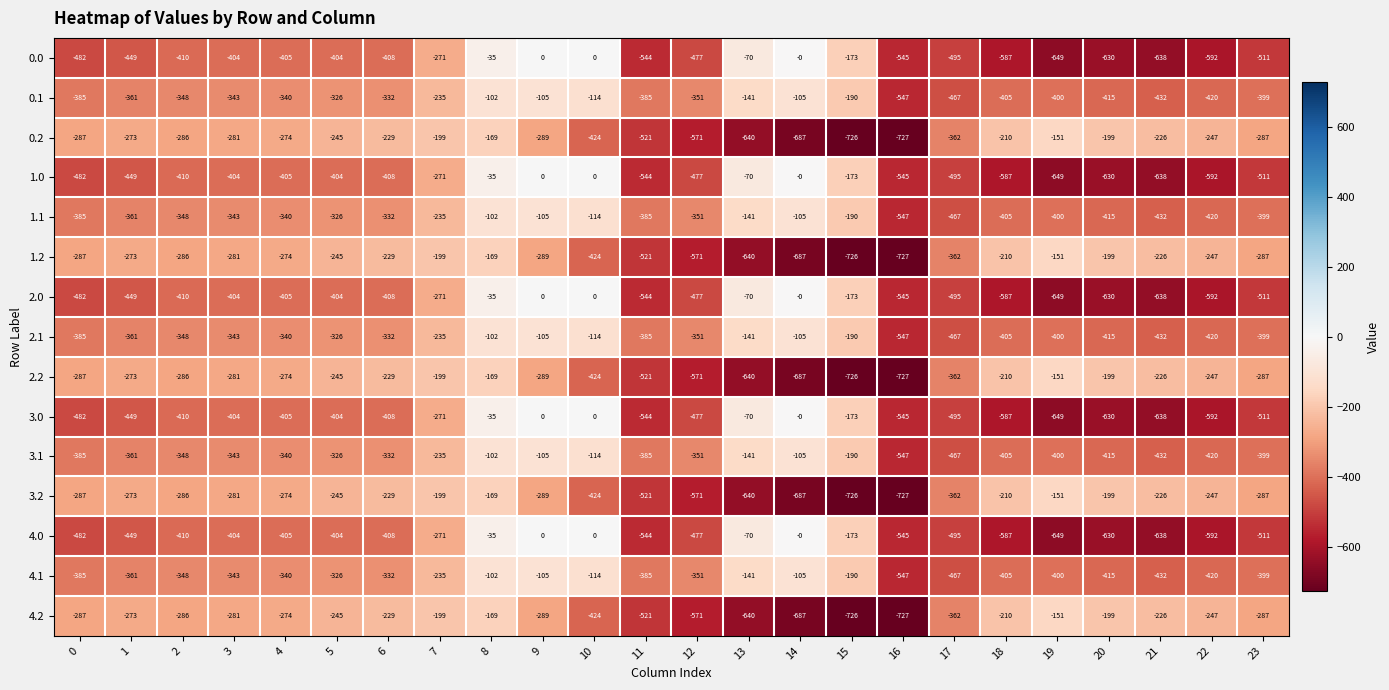

At which category is the sum across all series the highest?

8